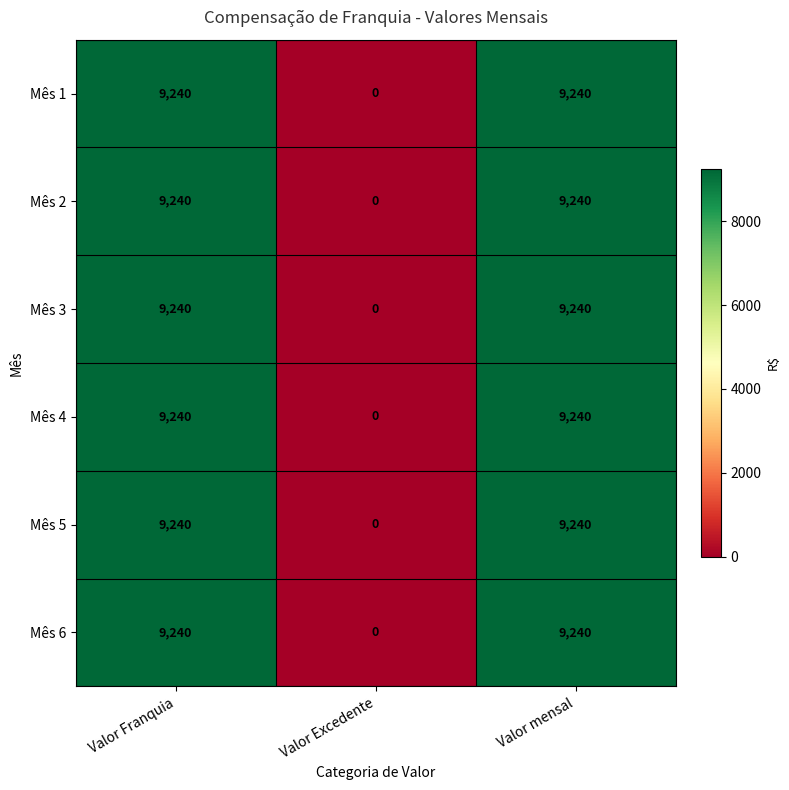

What is the total value across all series at Valor Franquia?

55440